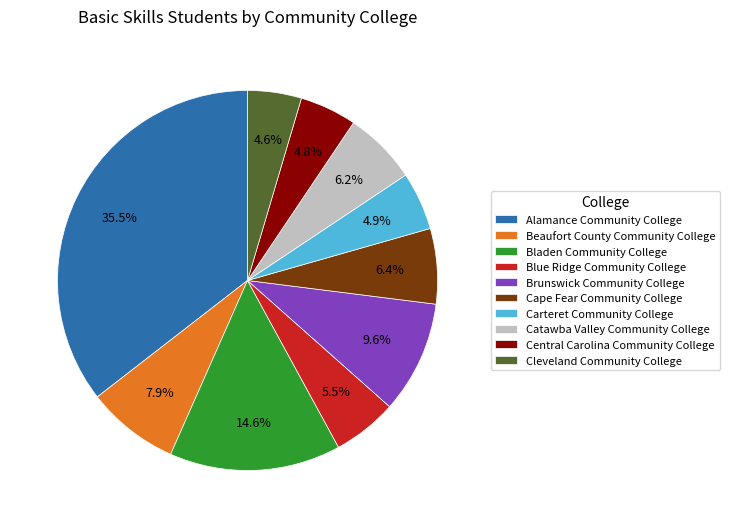

Which has a higher value, Cleveland Community College or Brunswick Community College?

Brunswick Community College